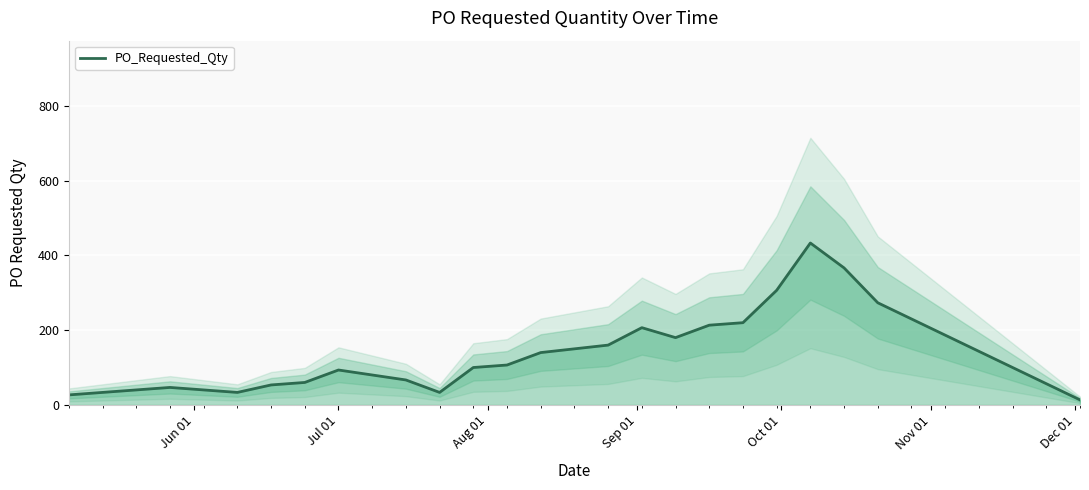

Reading left to right, extract all data points from this chart.

26.7	46.7	33.3	53.3	60.0	93.3	80.0	66.7	33.3	100.0	106.7	140.0	160.0	206.7	180.0	213.3	220.0	306.7	433.3	366.7	273.3	13.3